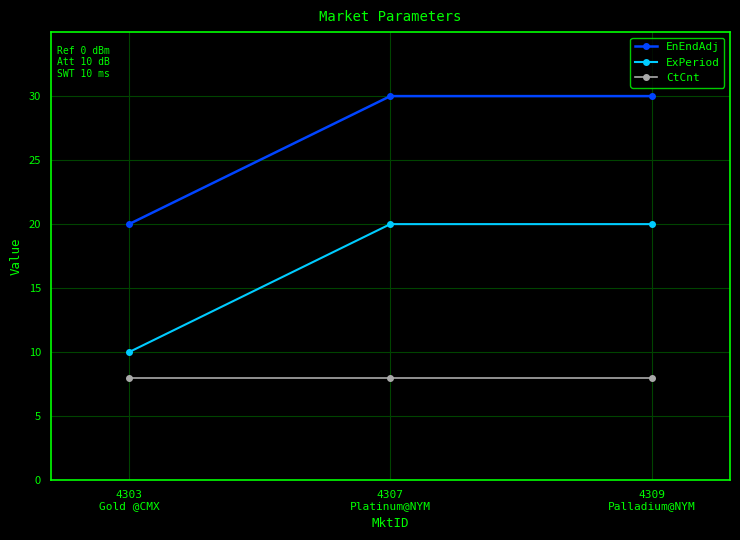

Count the number of data series in this chart.

3